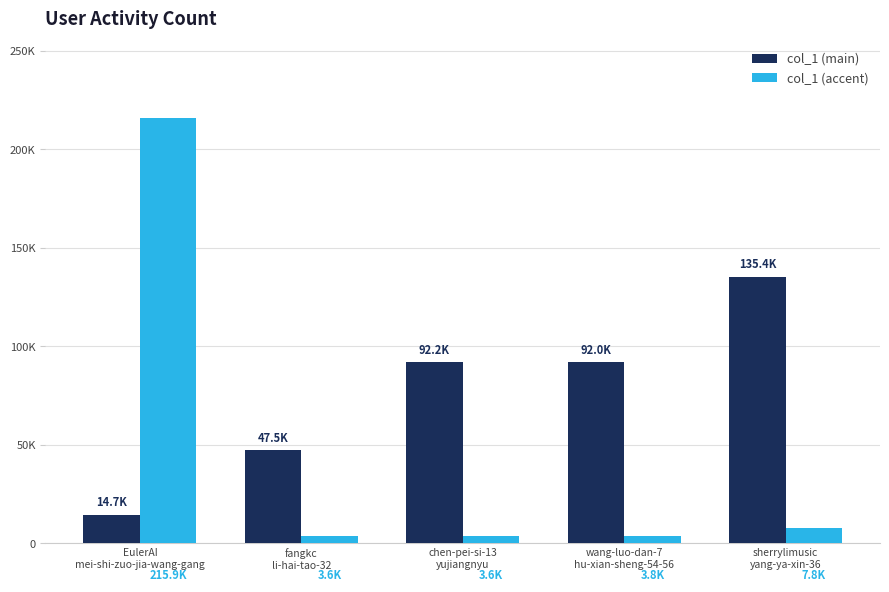

Are the bars grouped side by side (vs. stacked)?

Yes